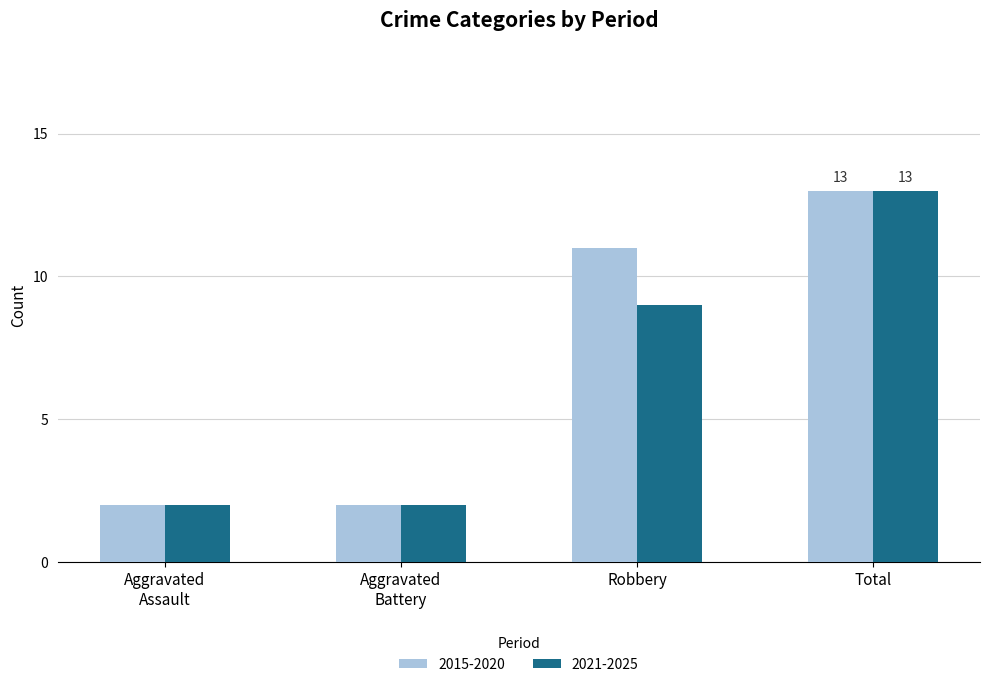

Count the number of data series in this chart.

2